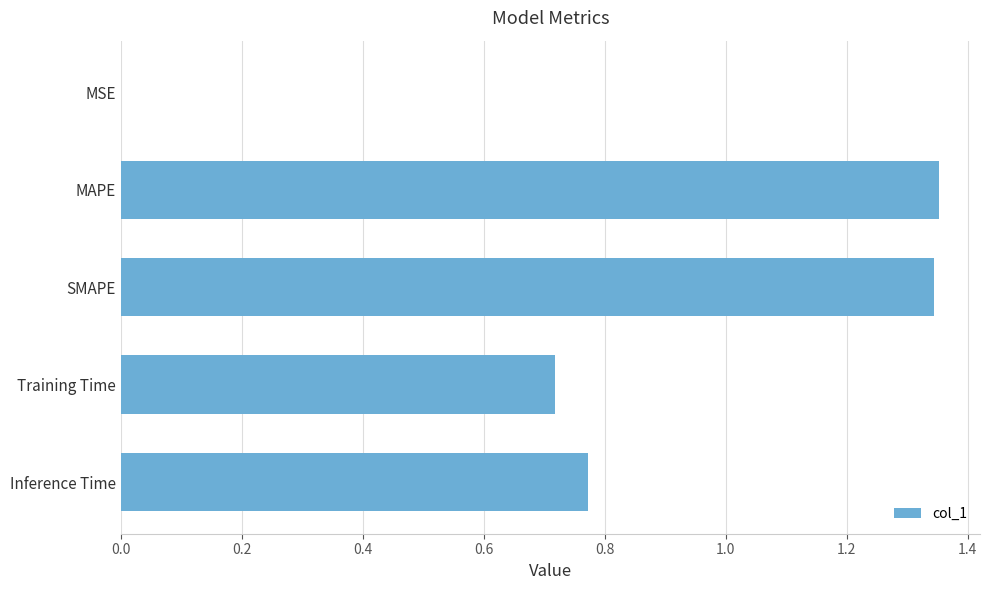

The chart shows a value of 2.1 at SMAPE. True or false?

False